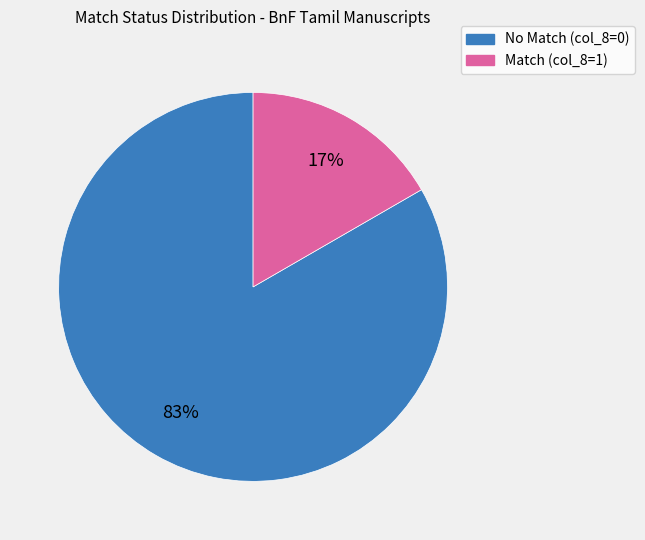

To the nearest percent, what is the average slice percentage?

50%